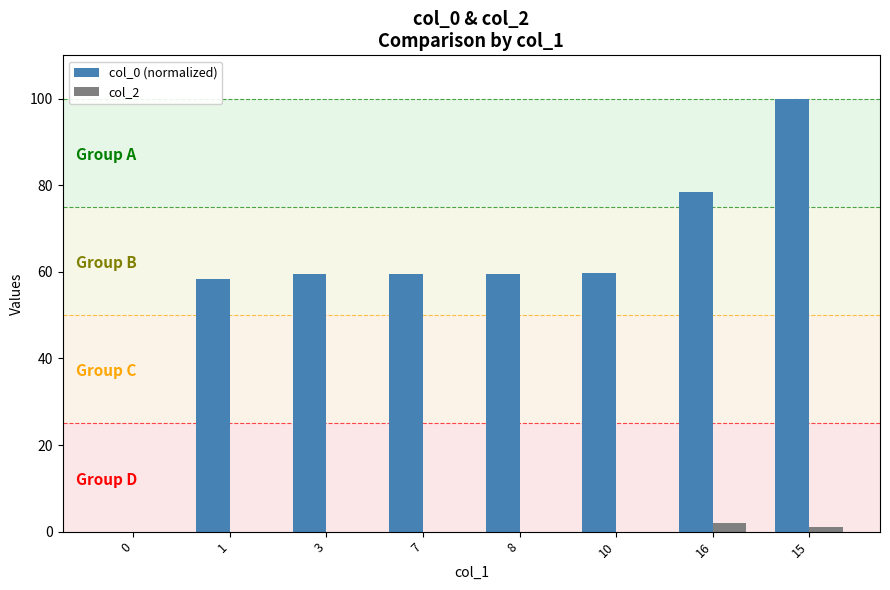

What are all the series names shown in the legend?

col_0 (normalized), col_2